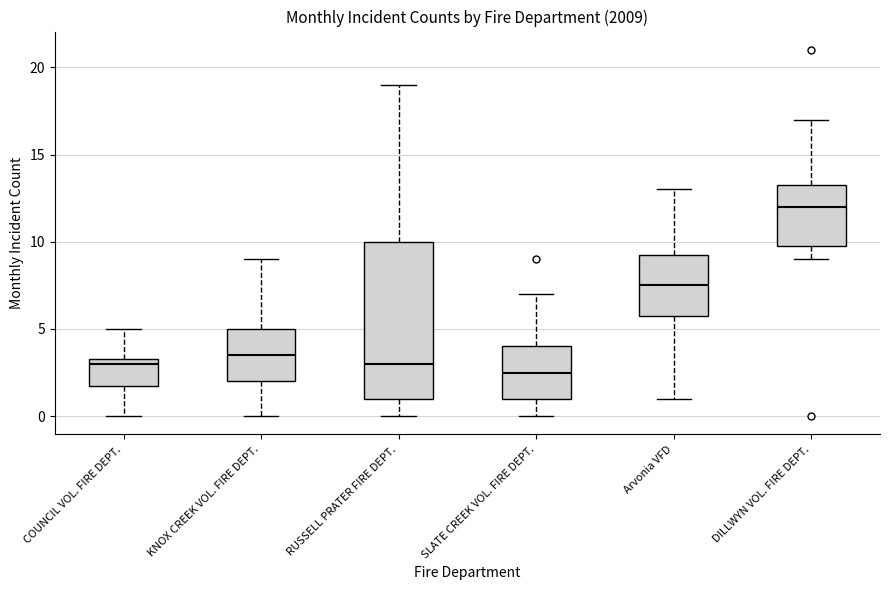

Which box is the tallest, from its lower edge to its upper edge?

RUSSELL PRATER FIRE DEPT.